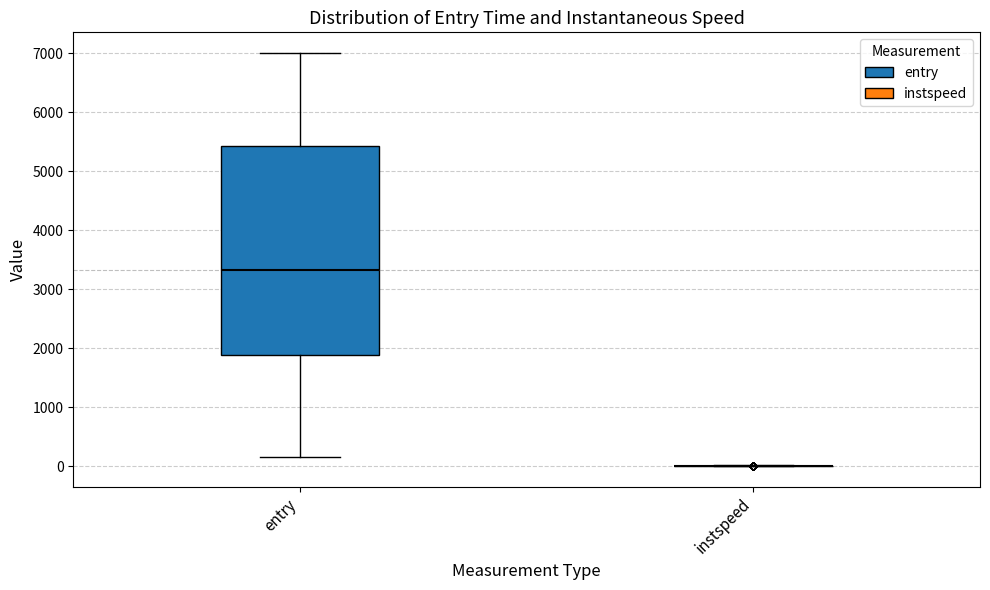

Reading left to right, transcribe this box plot: for each box, give where its median line is, the range the box spans, and where its two whiskers end, as read against the y-axis. The values are not printed on the chart, so give them approximately, as read against the axis.

entry: median 3300, box 1900 to 5400, whiskers 200 to 7000
instspeed: box collapsed to a line at 0, whiskers 0 to 0